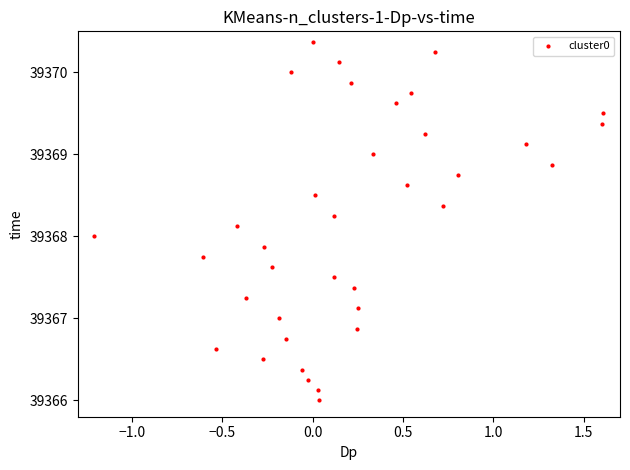

What is the range of Y values (max minus min)?

4.4